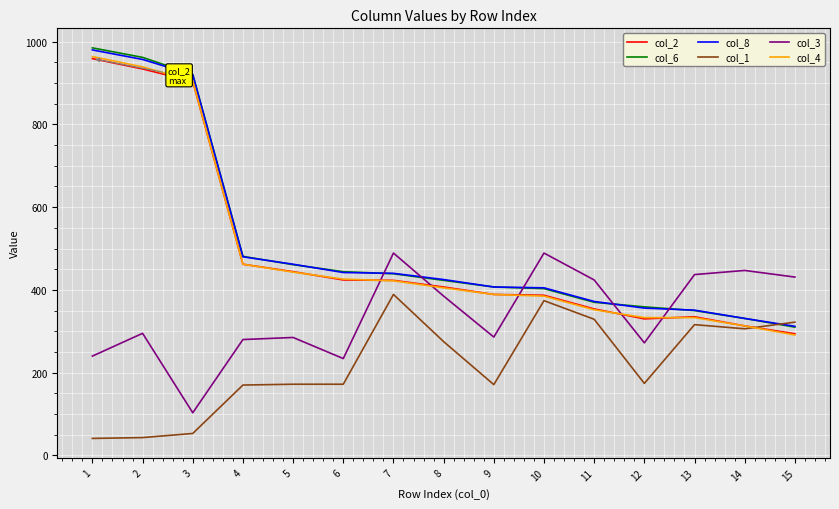

Is the value of col_3 at 5 greater than the value of col_1 at 3?

Yes